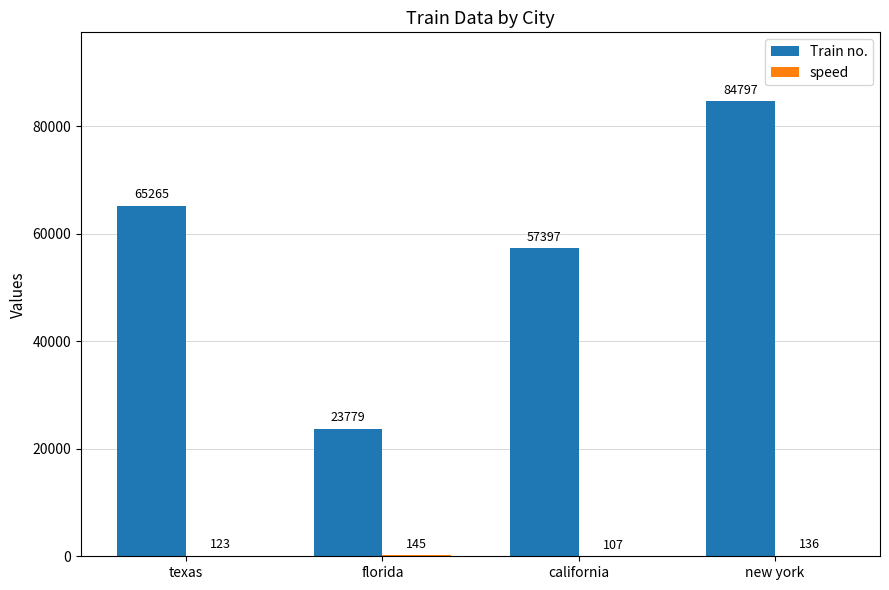

Which series changed the most between texas and new york?

Train no.